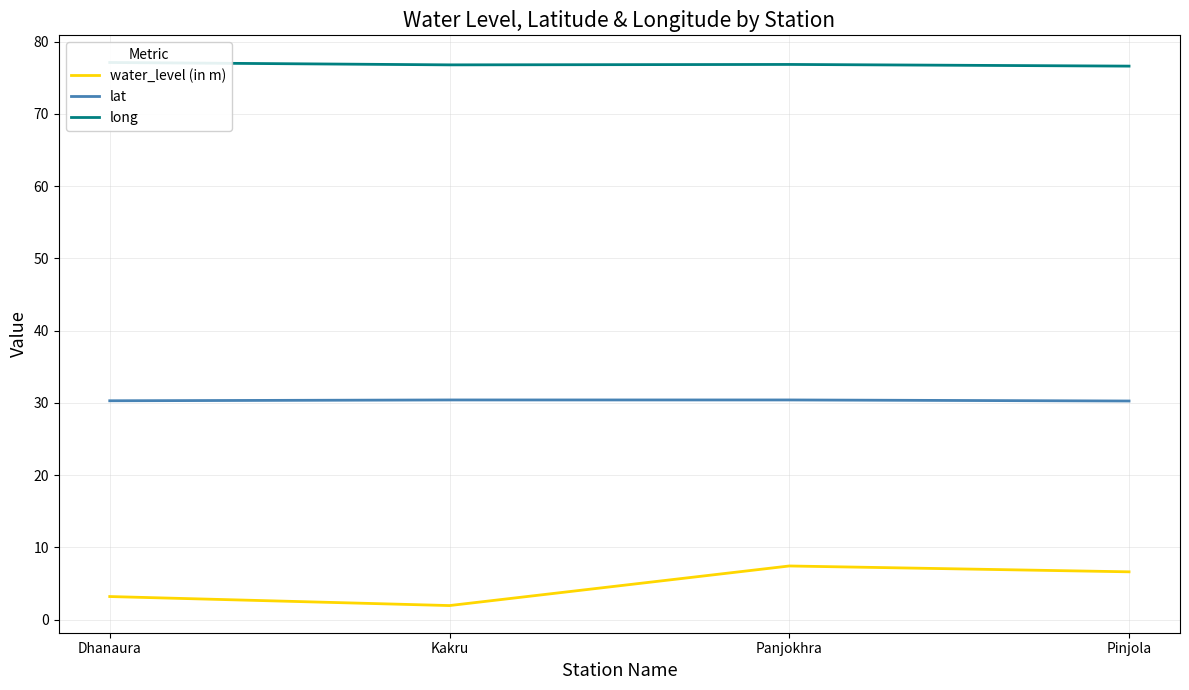

True or false: lat and long intersect in this chart.

False